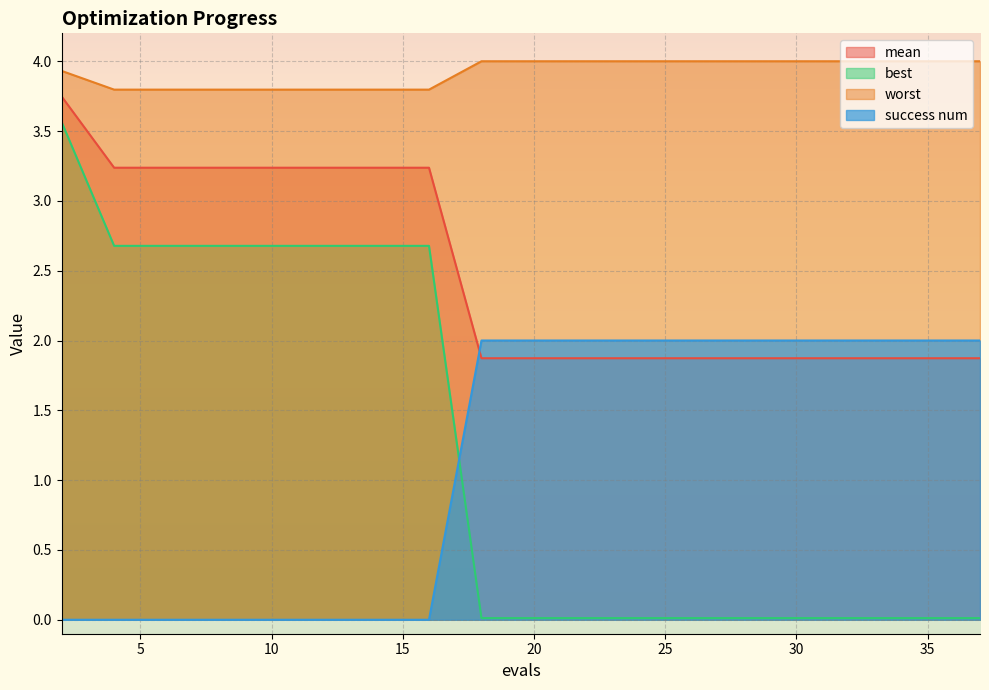

How many times do success num and best cross each other?

1